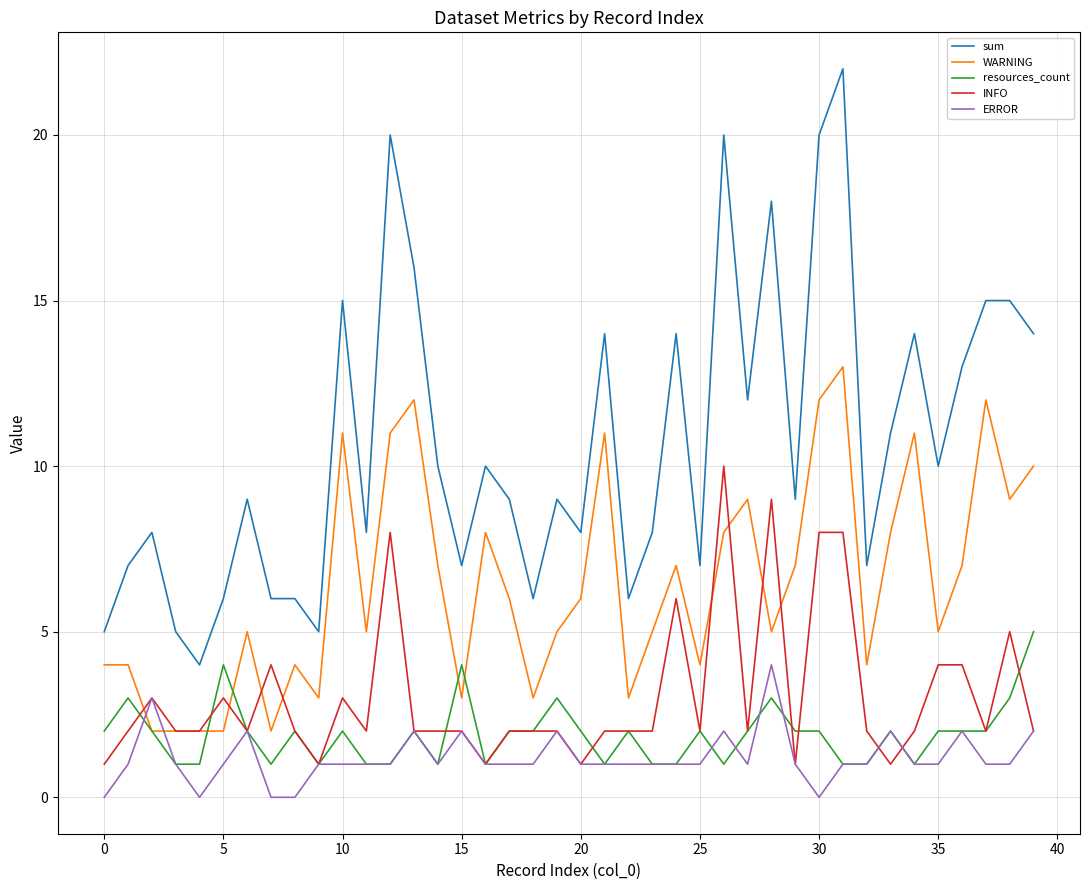

Does the chart have visible grid lines?

Yes